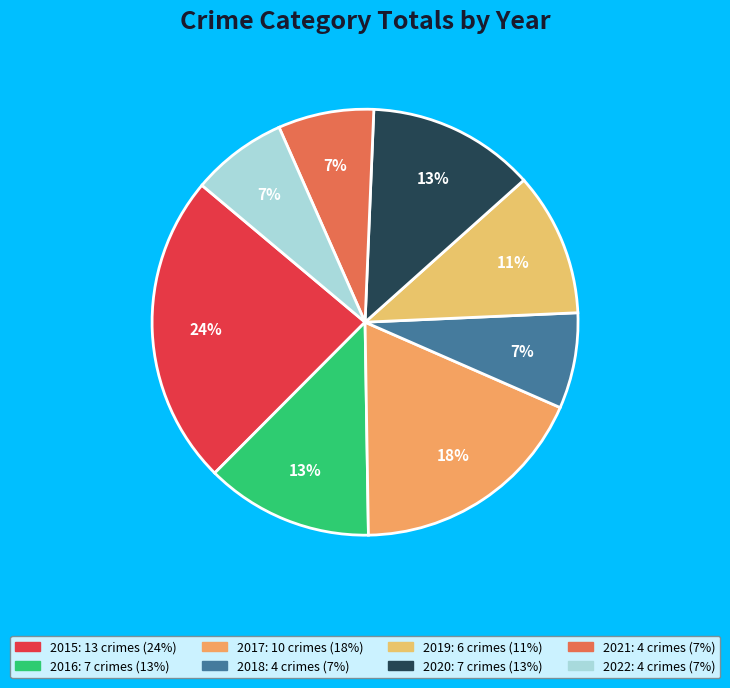

To the nearest percent, what is the difference between the 2020 and 2015 slice percentages?

11%